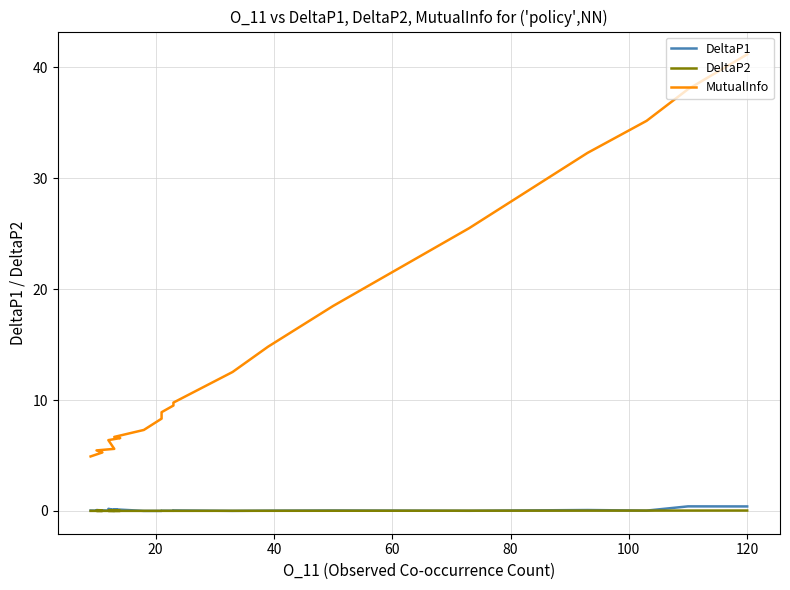

What are all the series names shown in the legend?

DeltaP1, DeltaP2, MutualInfo